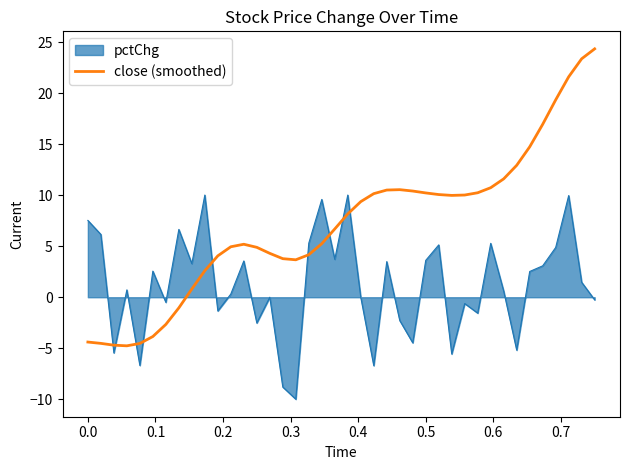

Which series has the widest spread of values?

close (smoothed)